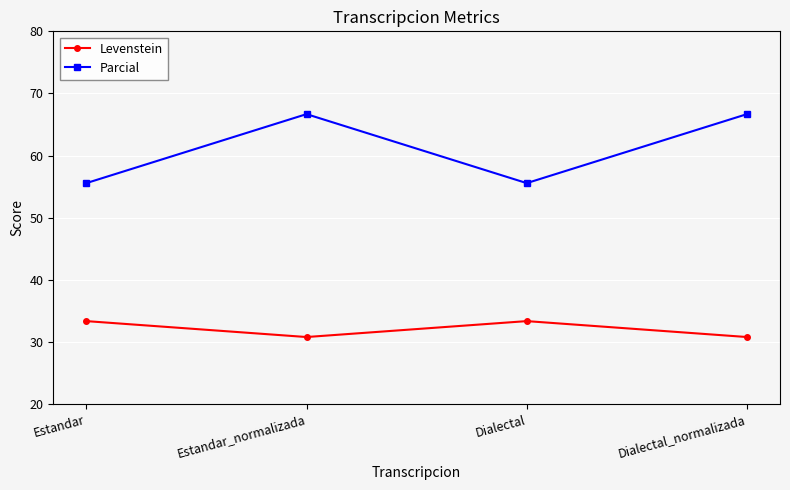

What is the sum of the Parcial values at Estandar and Dialectal?

111.1